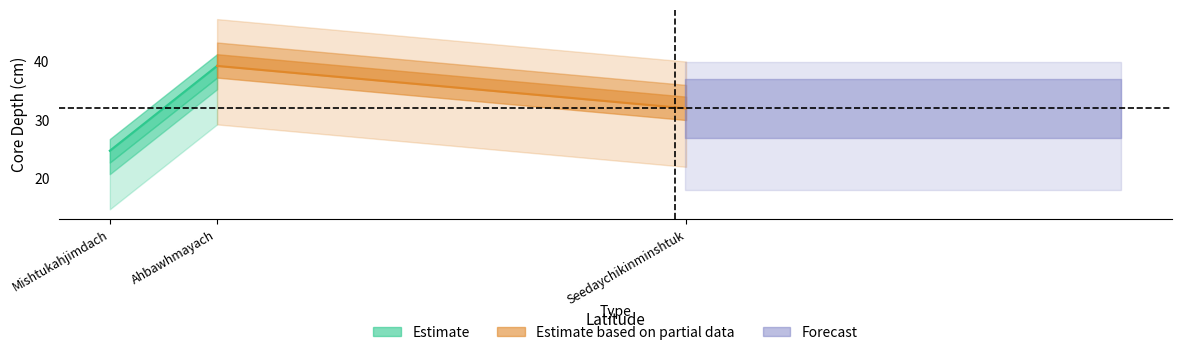

Which series has the largest range (max minus min)?

Estimate